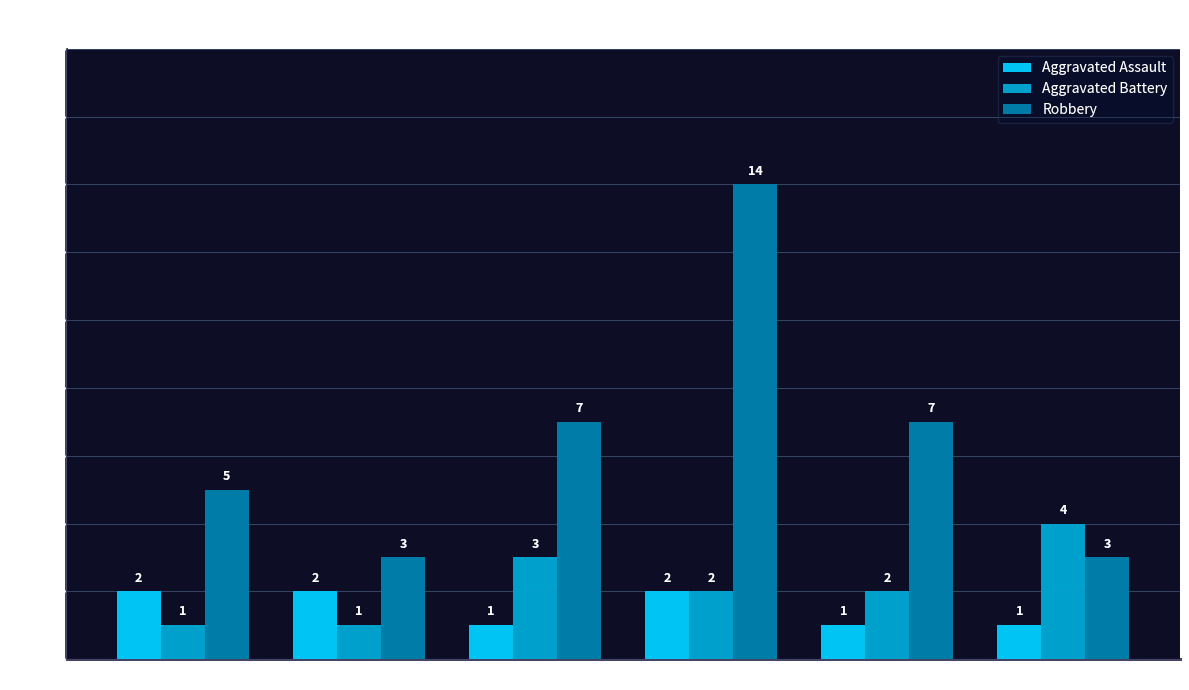

What is the lowest value of the Aggravated Assault series?

1